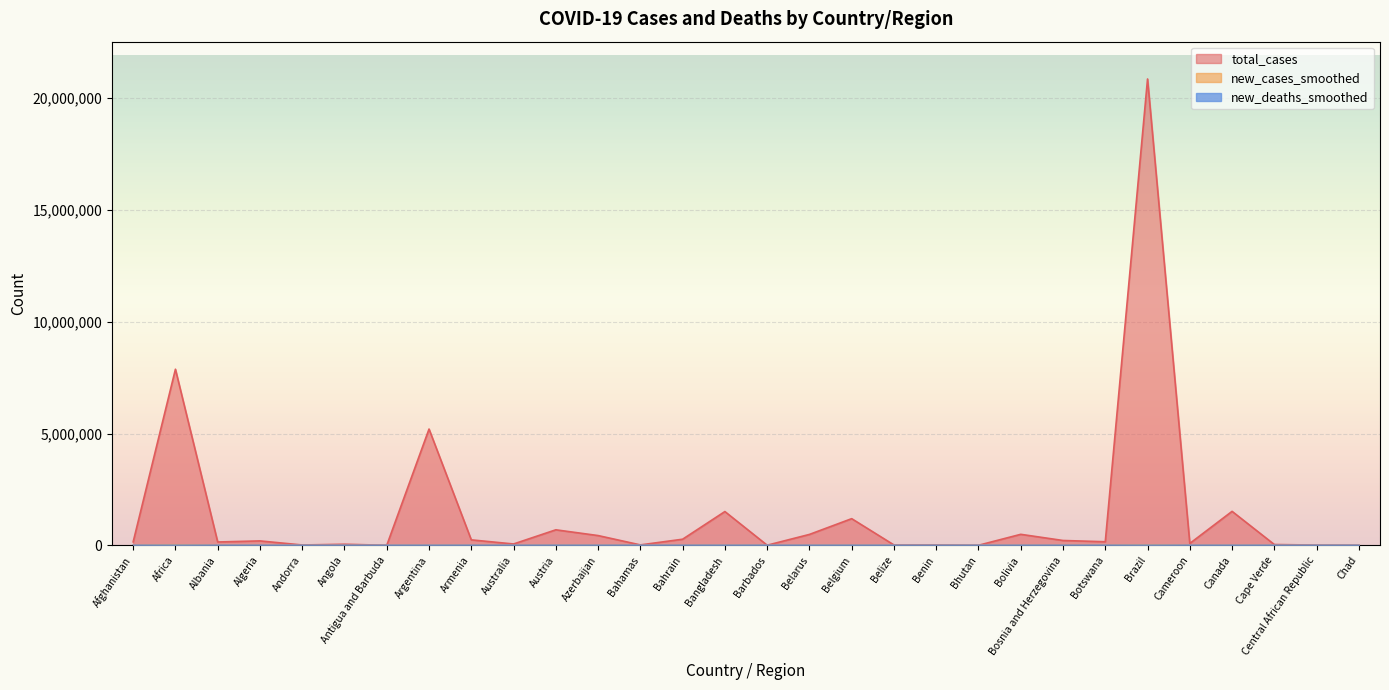

Reading left to right, transcribe all the data shown in this chart.

total_cases: 153375.0	7875468.0	149117.0	197308.0	15055.0	48261.0	1750.0	5199919.0	243981.0	59949.0	693416.0	436257.0	18694.0	272807.0	1510283.0	5183.0	487017.0	1192008.0	16750.0	16946.0	2596.0	491759.0	216124.0	159317.0	20856060.0	84210.0	1519248.0	35739.0	11296.0	4995.0
new_cases_smoothed: 59.3	25701.0	849.0	446.0	4.3	190.3	21.7	4598.0	531.4	1430.6	1456.7	3787.4	107.7	94.1	3447.1	56.3	1536.0	2014.1	105.4	511.4	0.6	403.7	545.4	789.1	21736.3	112.1	3550.1	94.3	3.7	0.9
new_deaths_smoothed: 3.7	712.3	3.0	32.1	0.0	8.9	0.1	155.1	13.7	6.1	1.3	41.6	8.3	0.0	83.7	0.4	11.3	5.3	1.0	1.0	0.0	16.4	11.0	9.0	620.6	1.0	16.4	1.0	0.1	0.0